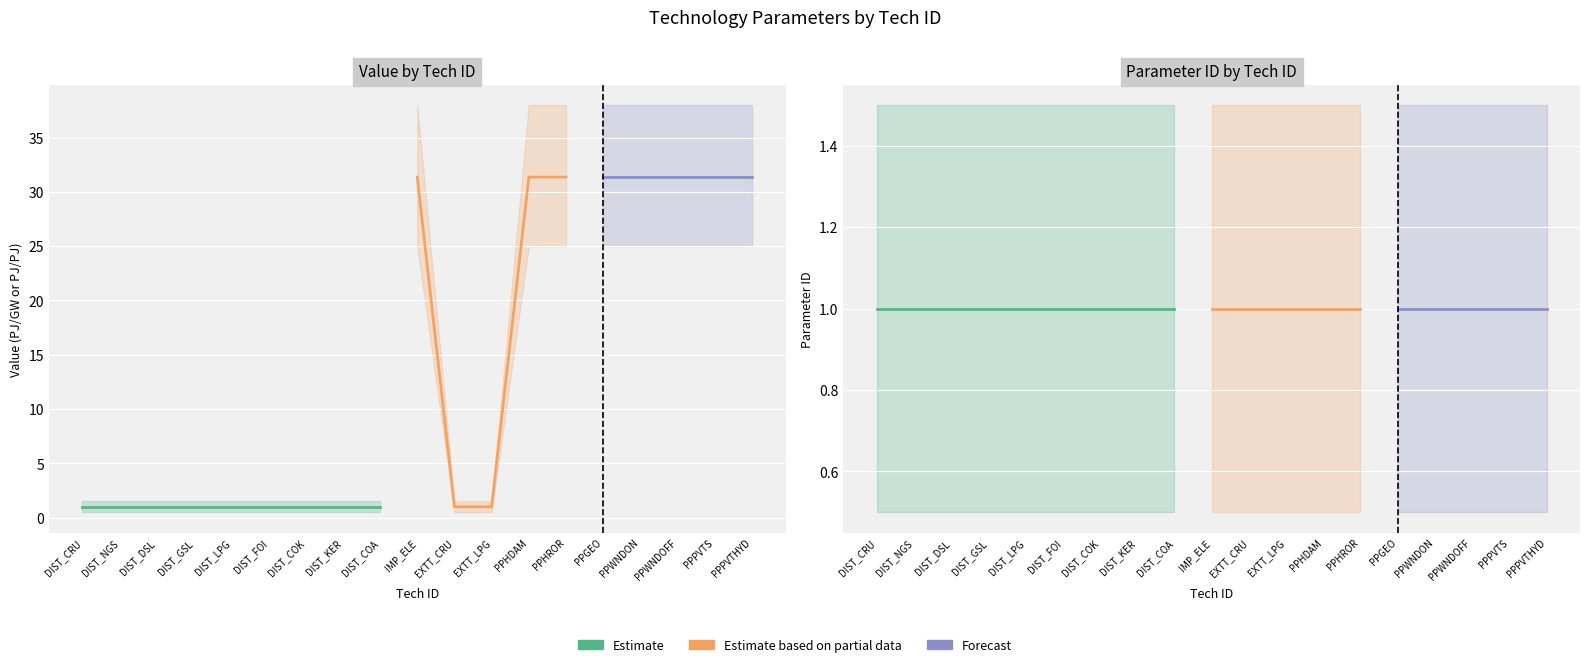

True or false: Value and Parameter.ID intersect in this chart.

False